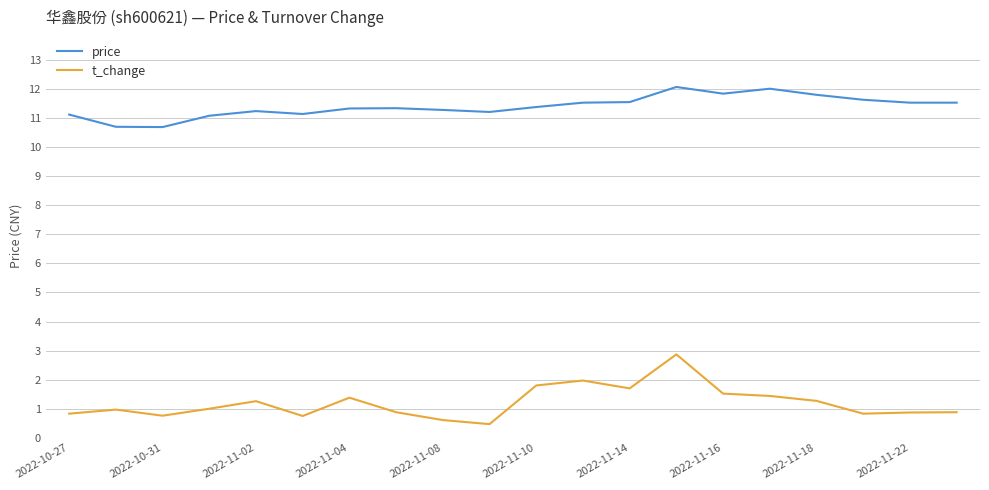

Which series has the largest total across all categories?

price